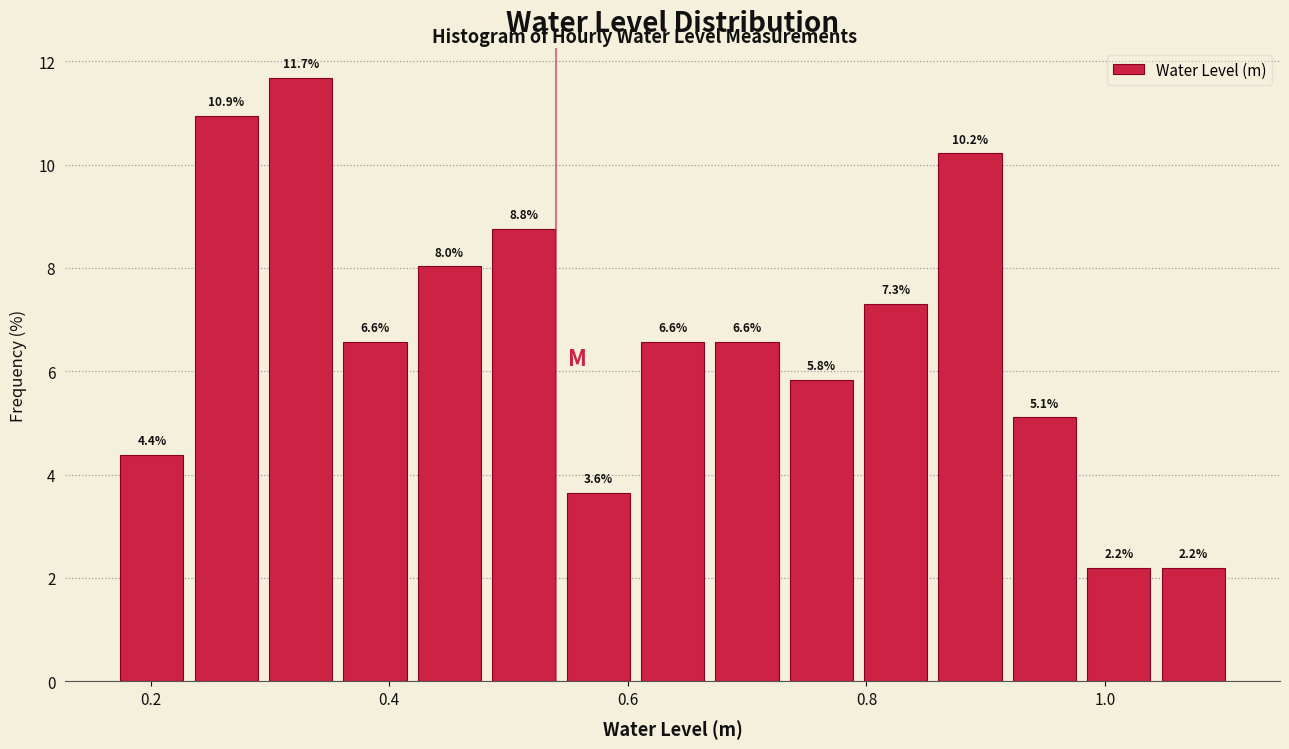

Around what value on the x-axis is the tallest bar? Give the approximate position of its centre, as read against the axis.

0.32